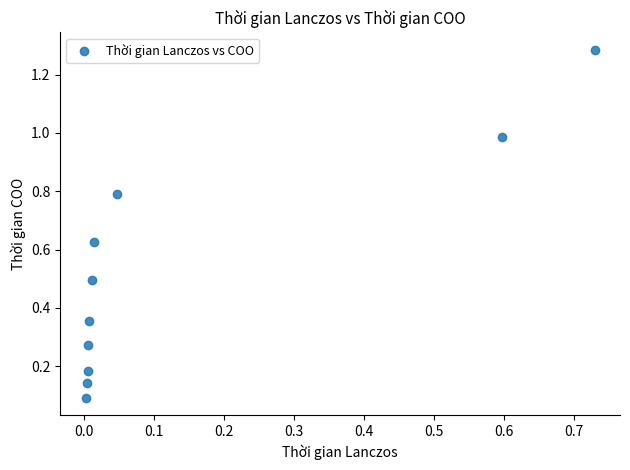

What is the range of Y values (max minus min)?

1.2